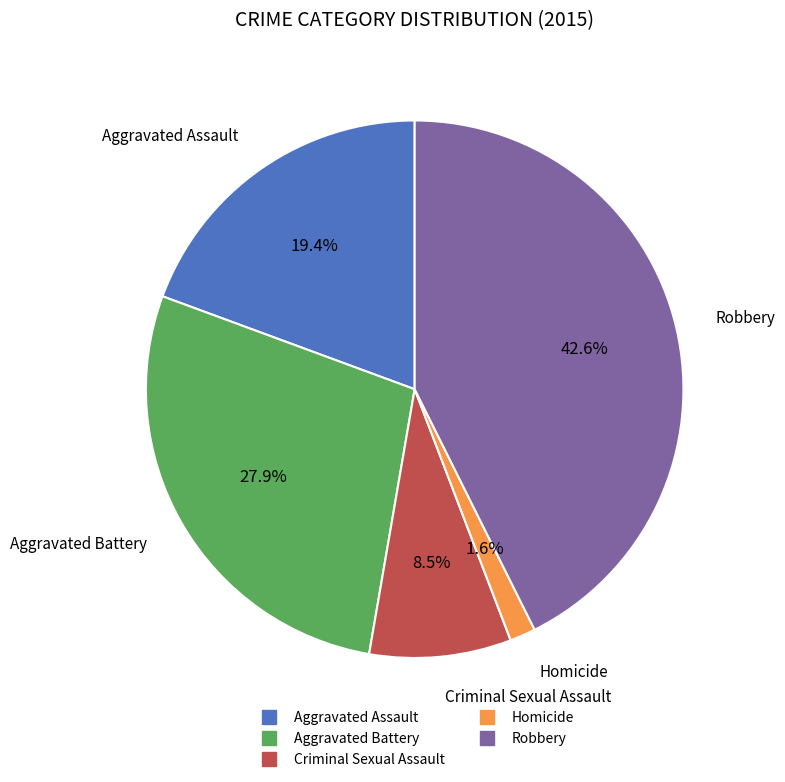

Rank the categories by value from lowest to highest.

Homicide, Criminal Sexual Assault, Aggravated Assault, Aggravated Battery, Robbery